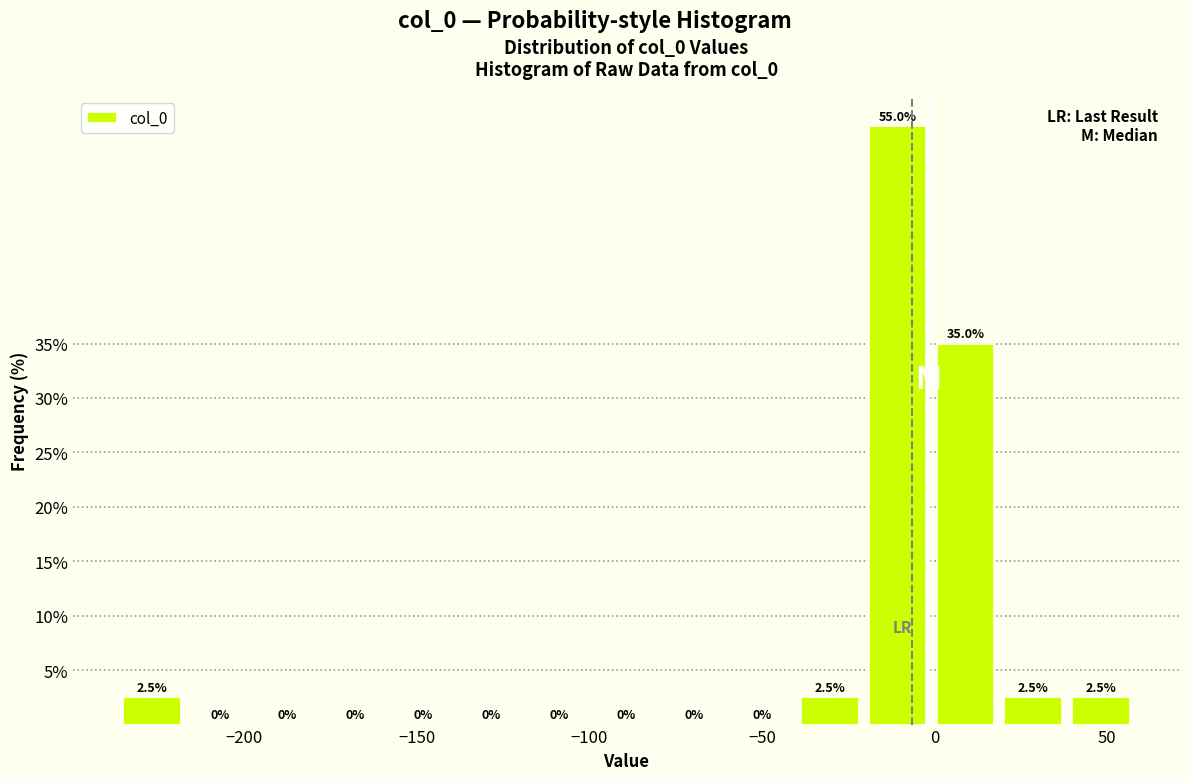

Read against the x-axis, roughly where is the centre of the tallest bar?

-10